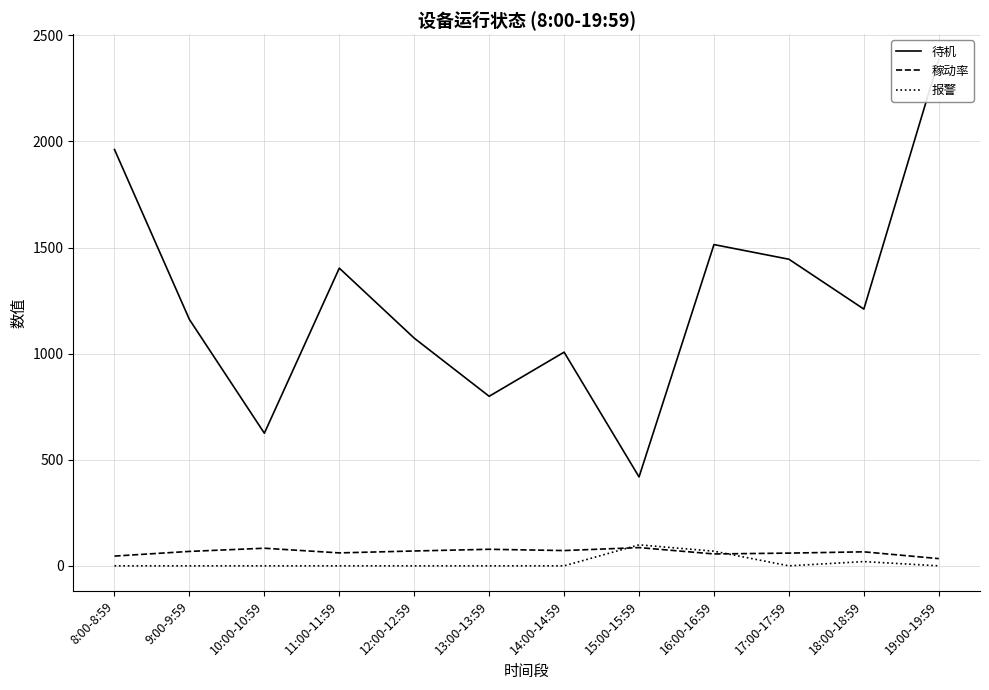

The value of 稼动率 at 19:00-19:59 is 34. True or false?

True